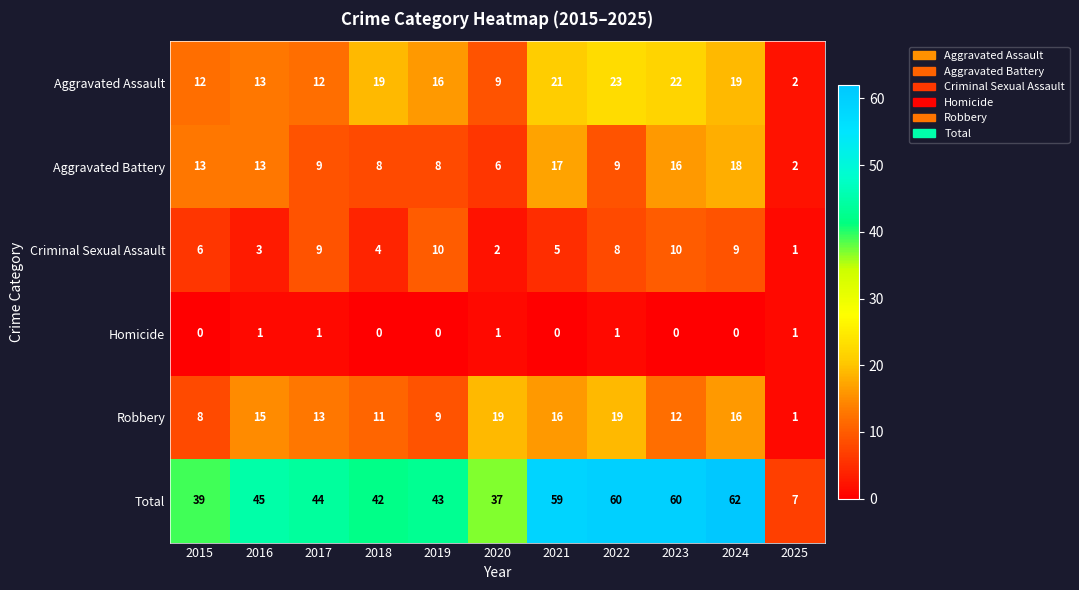

The Total series shows 59 at 2021. True or false?

True